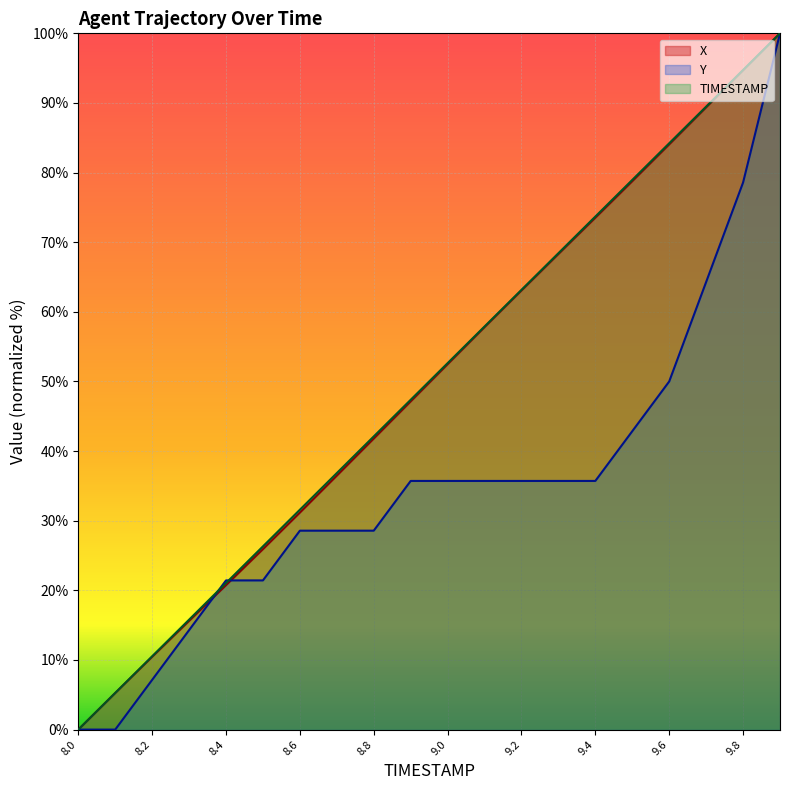

What is the difference between the second highest and second lowest values in the Y series?

78.6